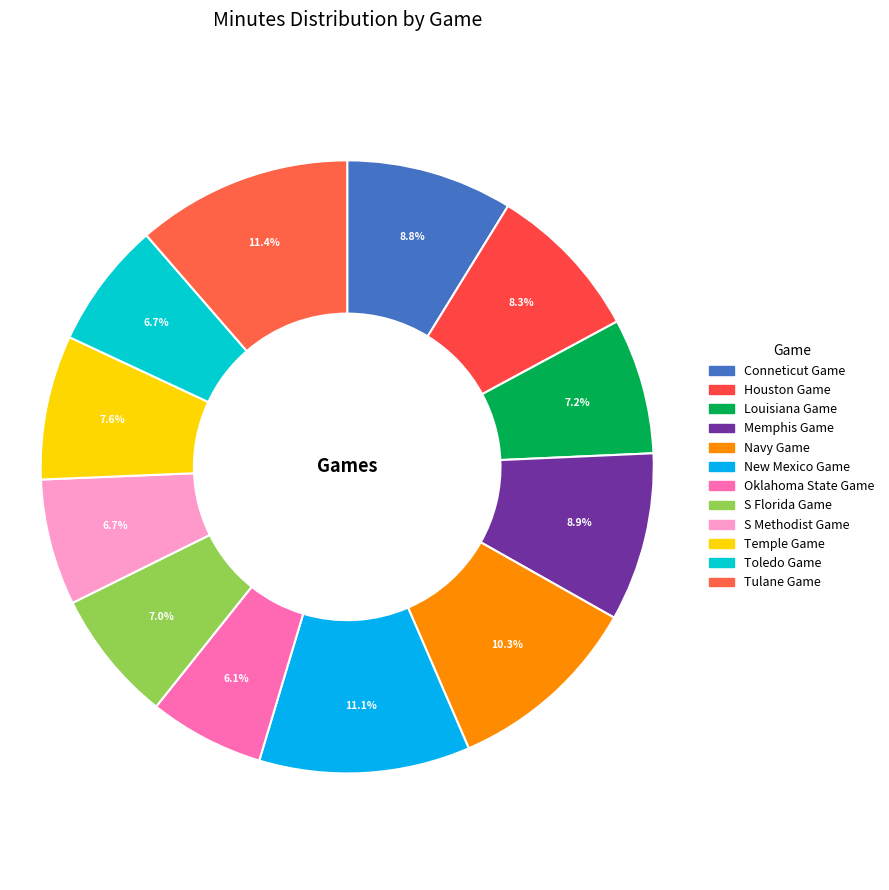

Count the number of slices in the pie.

12